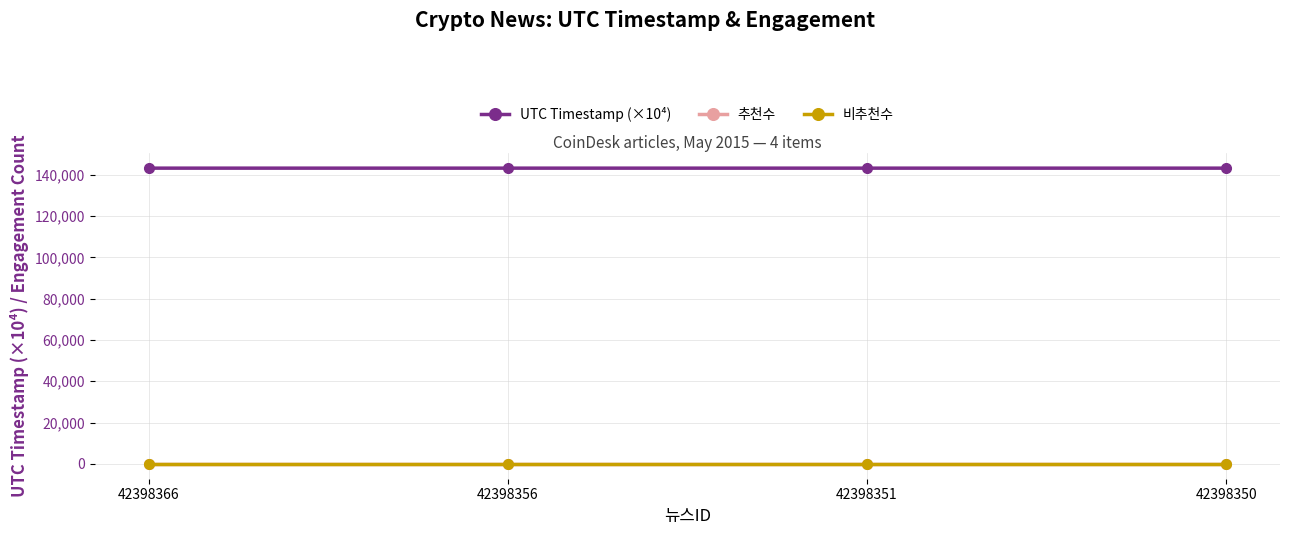

Does the chart have visible grid lines?

Yes